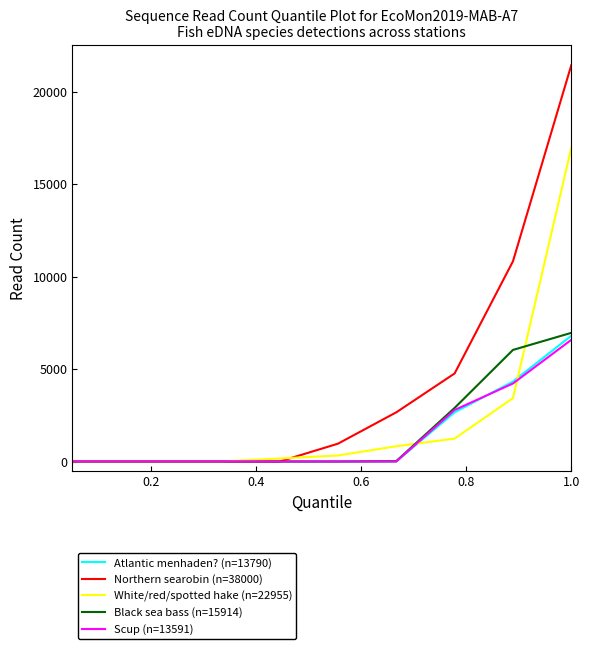

How many Atlantic menhaden? (n=13790) values are between 0 and 2660?

8